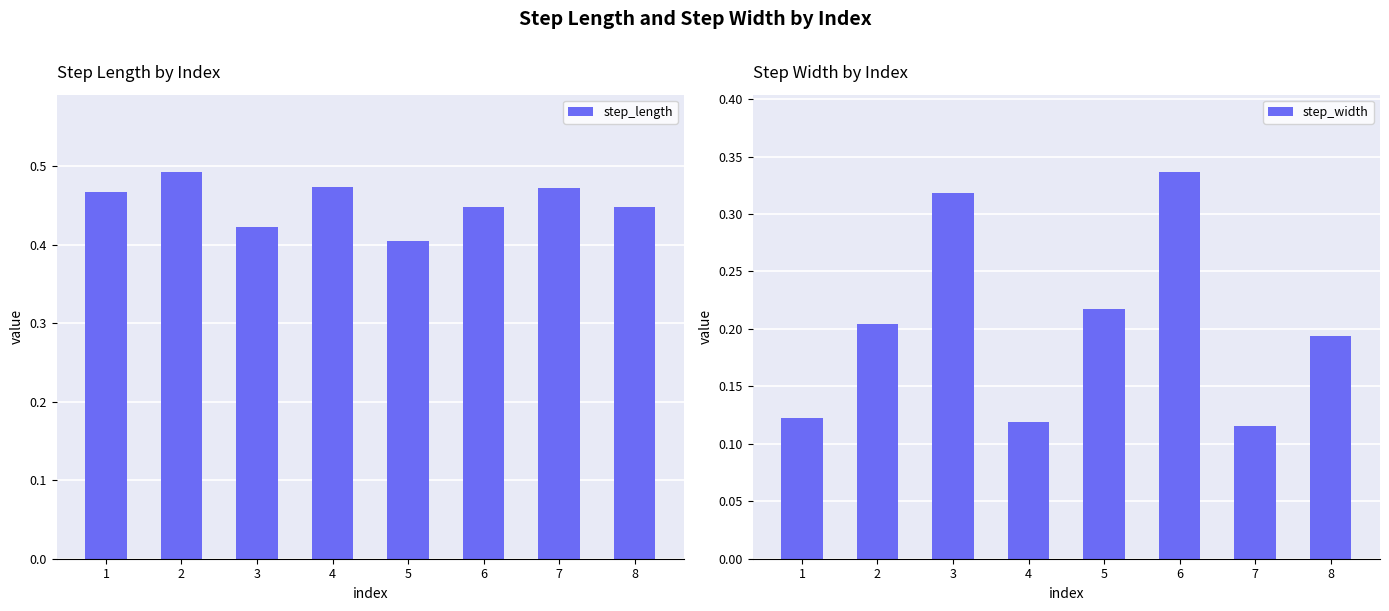

What is the lowest value of the step_length series?

0.4